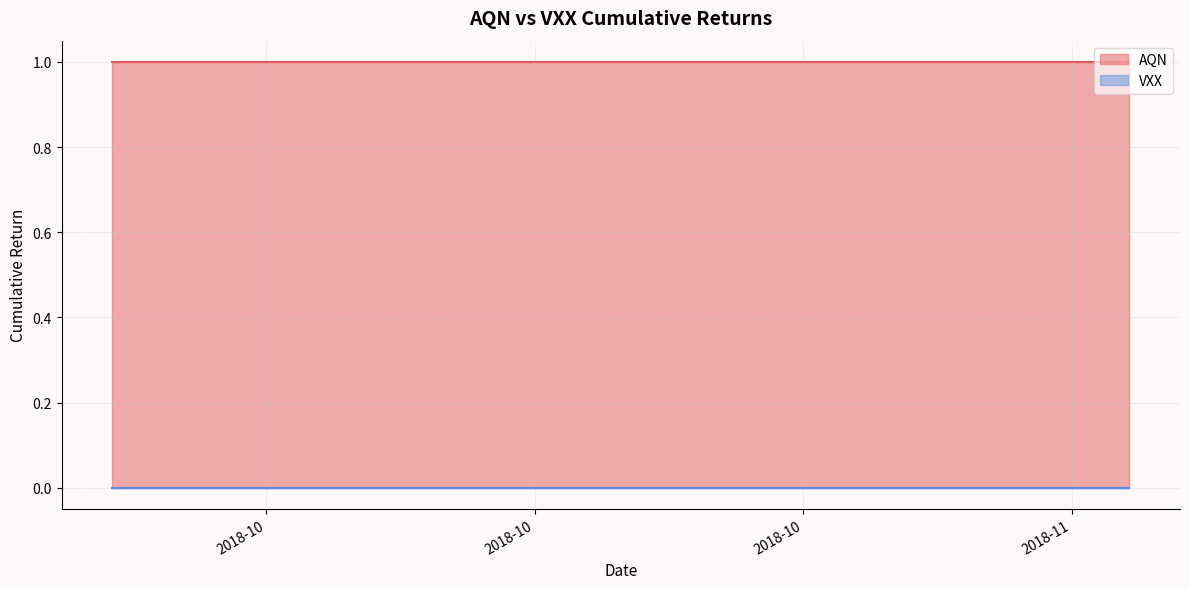

How many lines are shown in the chart?

2